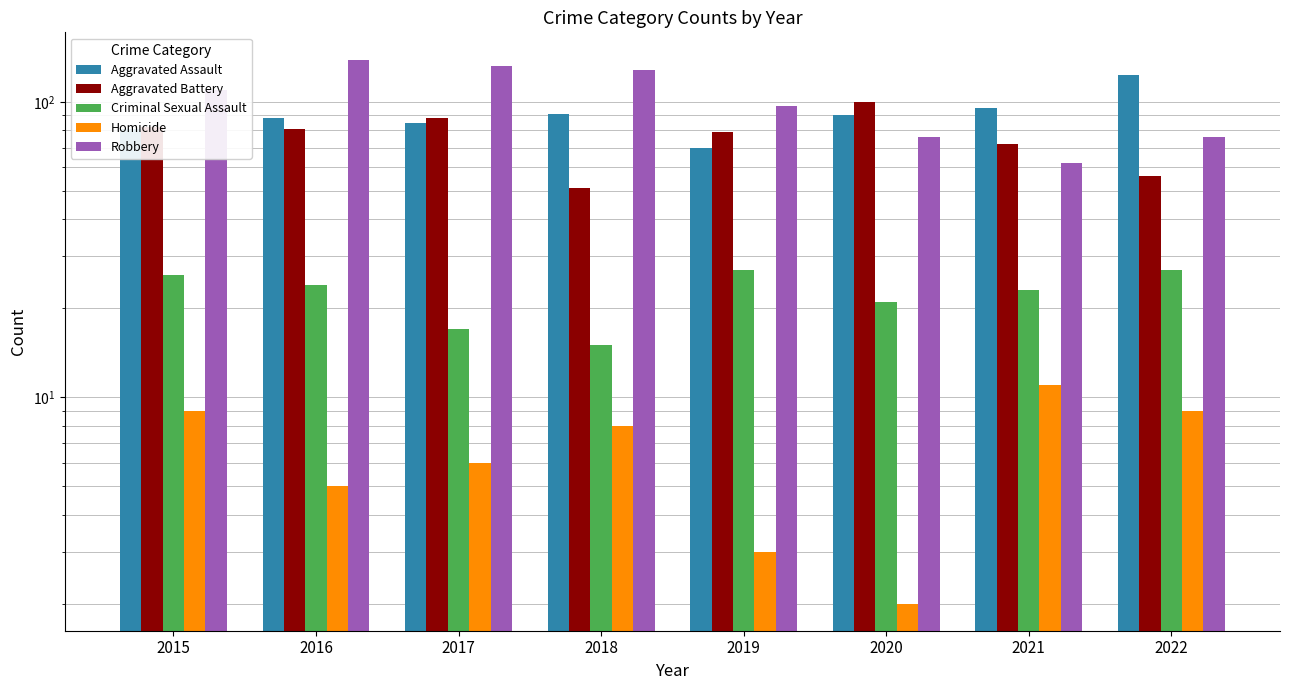

The value of Homicide at 2016 is 5. True or false?

True